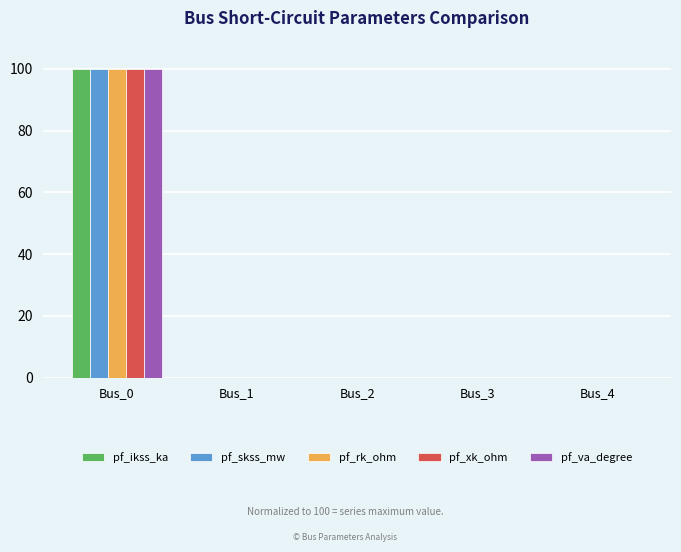

Reading left to right, extract all data points from this chart.

pf_ikss_ka: 100	0	0	0	0
pf_skss_mw: 100	0	0	0	0
pf_rk_ohm: 100	0	0	0	0
pf_xk_ohm: 100	0	0	0	0
pf_va_degree: 100	0	0	0	0